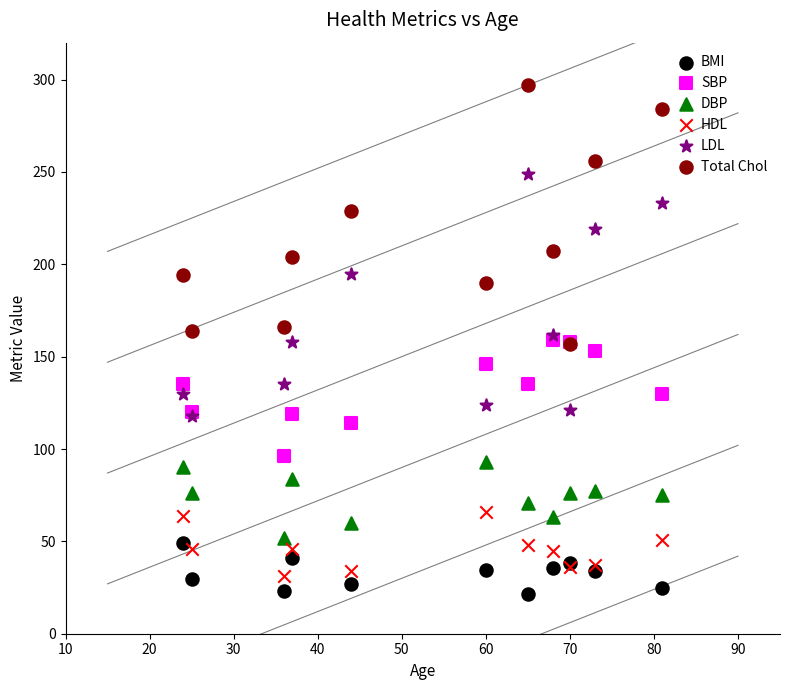

Which series has the widest spread of Y values?

Total Chol